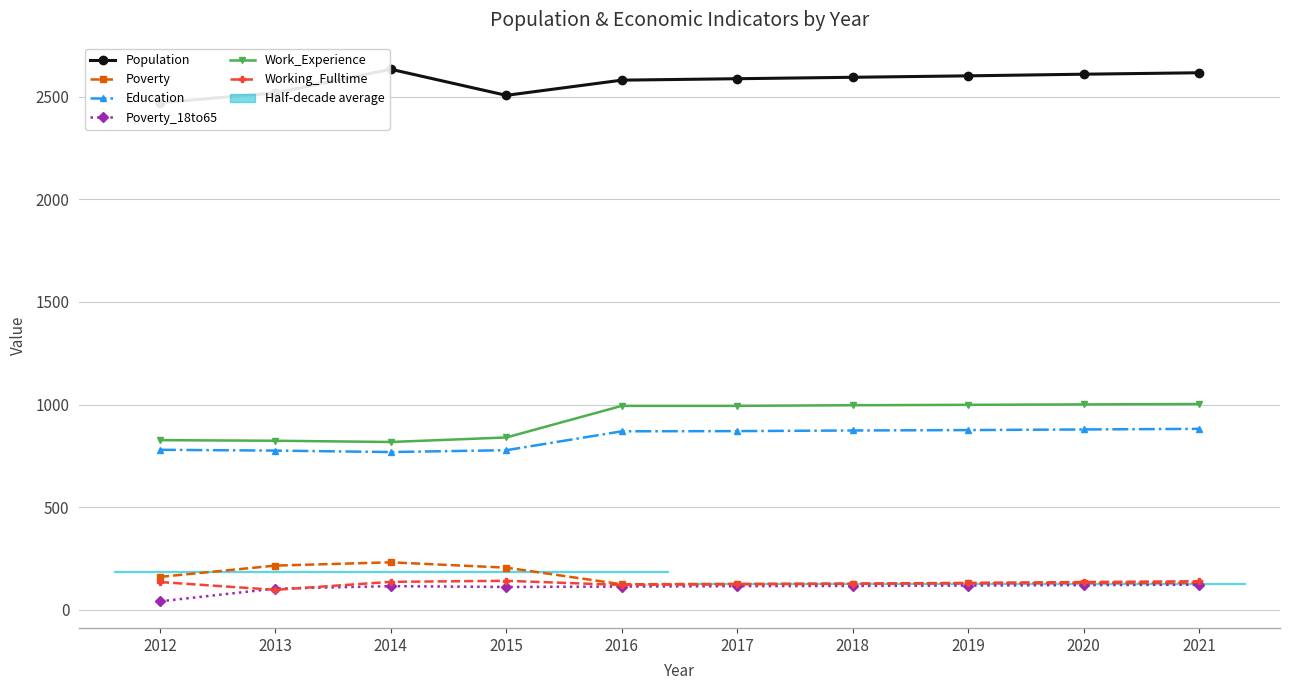

Reading right to left, transcribe all the data shown in this chart.

Population: 2021=2616	2020=2609	2019=2601	2018=2594	2017=2587	2016=2580	2015=2506	2014=2633	2013=2518	2012=2470
Poverty: 2021=133	2020=132	2019=130	2018=128	2017=127	2016=125	2015=206	2014=232	2013=216	2012=161
Education: 2021=882	2020=879	2019=876	2018=874	2017=871	2016=870	2015=778	2014=769	2013=776	2012=780
Poverty_18to65: 2021=123	2020=121	2019=119	2018=117	2017=116	2016=114	2015=112	2014=116	2013=104	2012=42
Work_Experience: 2021=1003	2020=1001	2019=999	2018=997	2017=994	2016=994	2015=840	2014=818	2013=824	2012=827
Working_Fulltime: 2021=140	2020=136	2019=132	2018=128	2017=125	2016=122	2015=142	2014=137	2013=98	2012=136